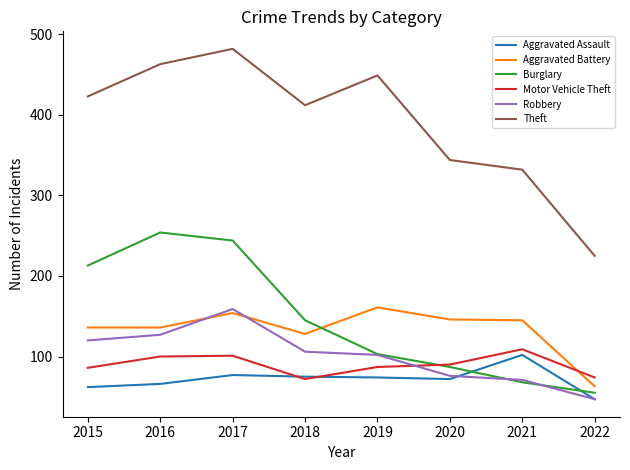

Where is Burglary nearest to the value 154?

2018